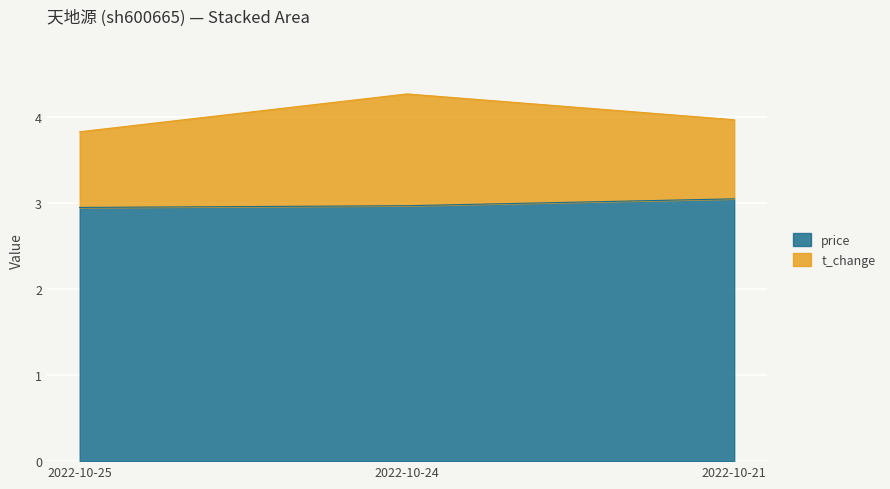

Where is the data nearest to the value 3?

2022-10-24